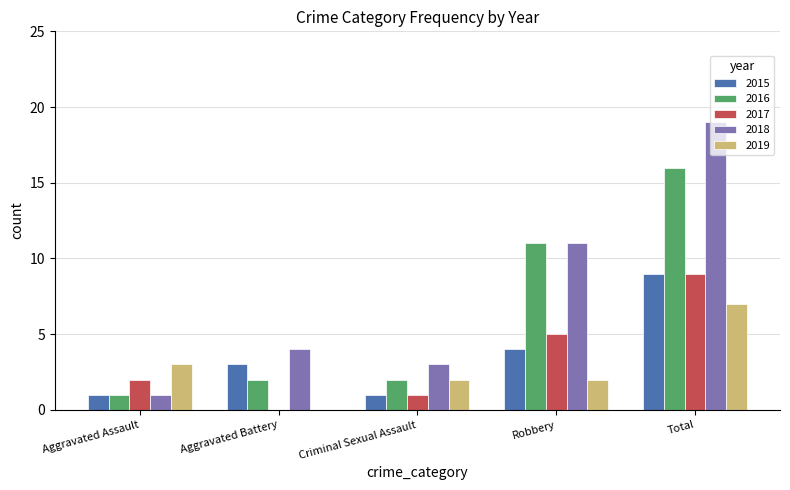

What is the sum of all 2017 values?

17